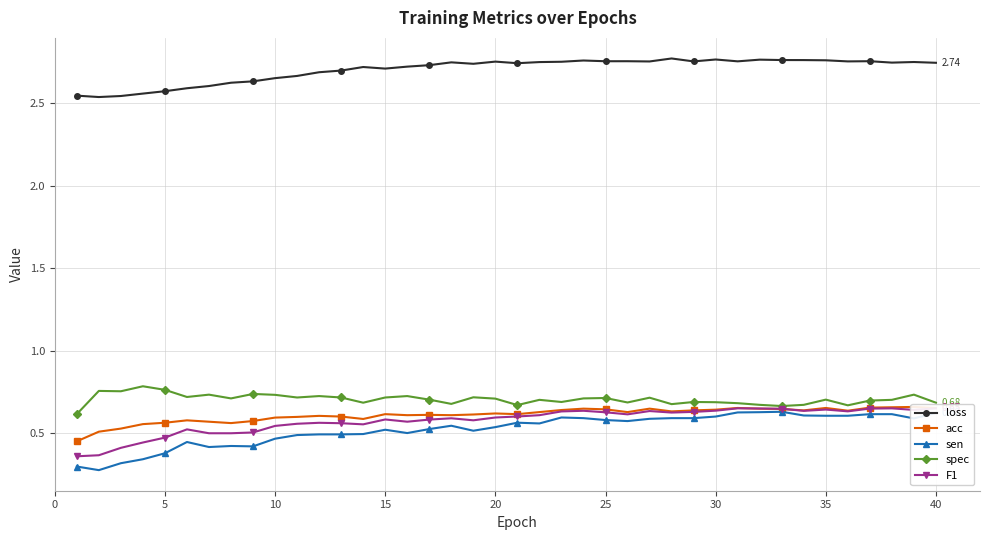

True or false: sen has more than 2 points higher than both neighbors.

True